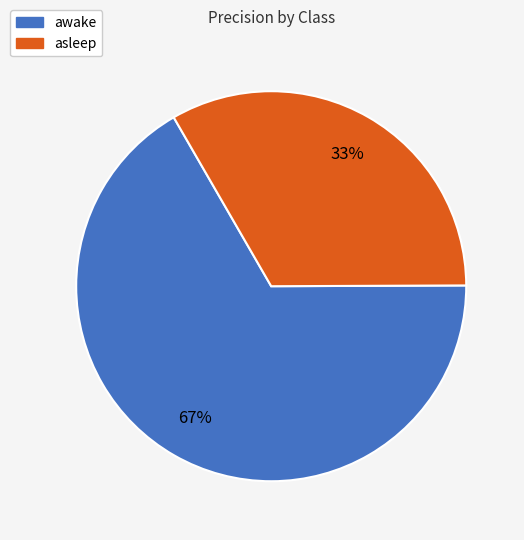

Which has a higher value, asleep or awake?

awake